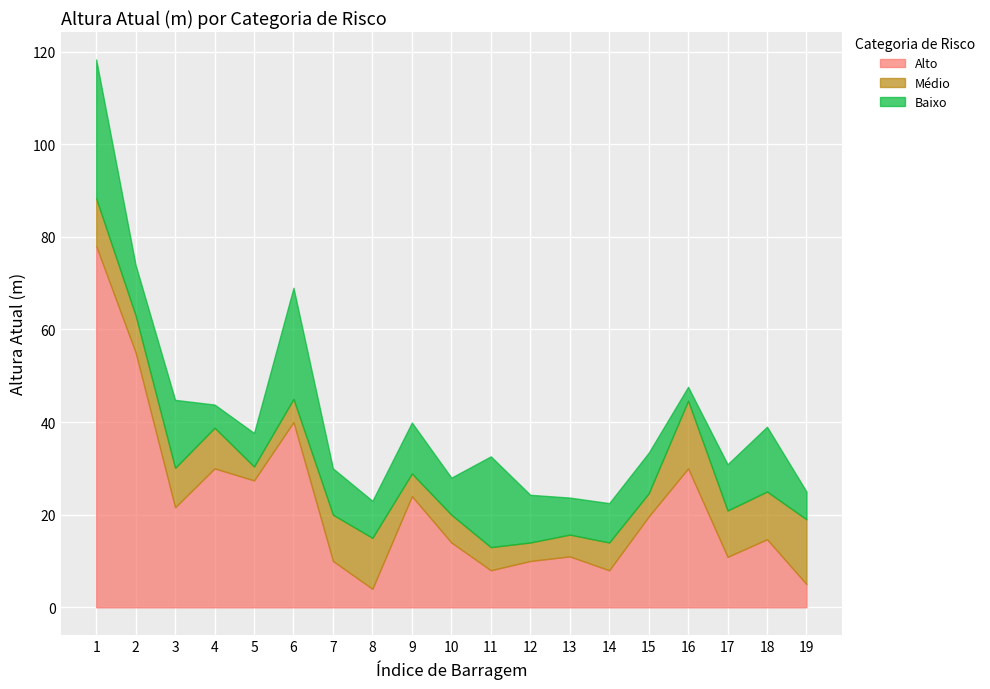

At which category does the chart reach its minimum across all series?

5